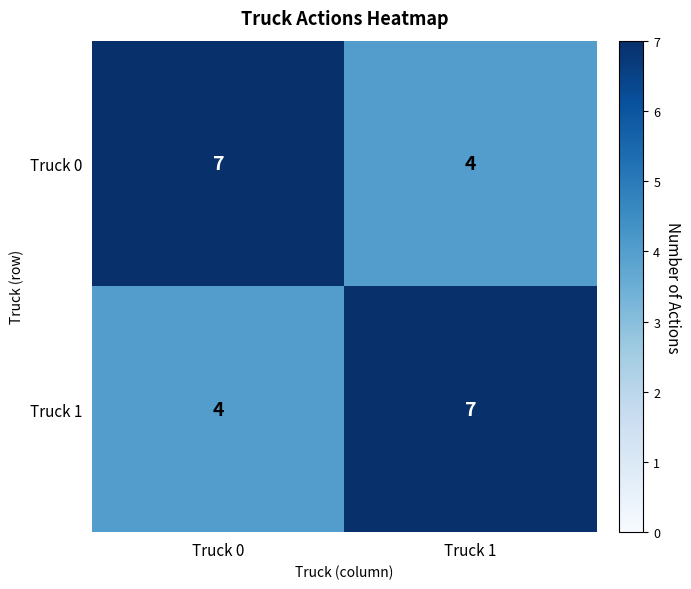

What is the difference between the highest and lowest values at Truck 0?

3